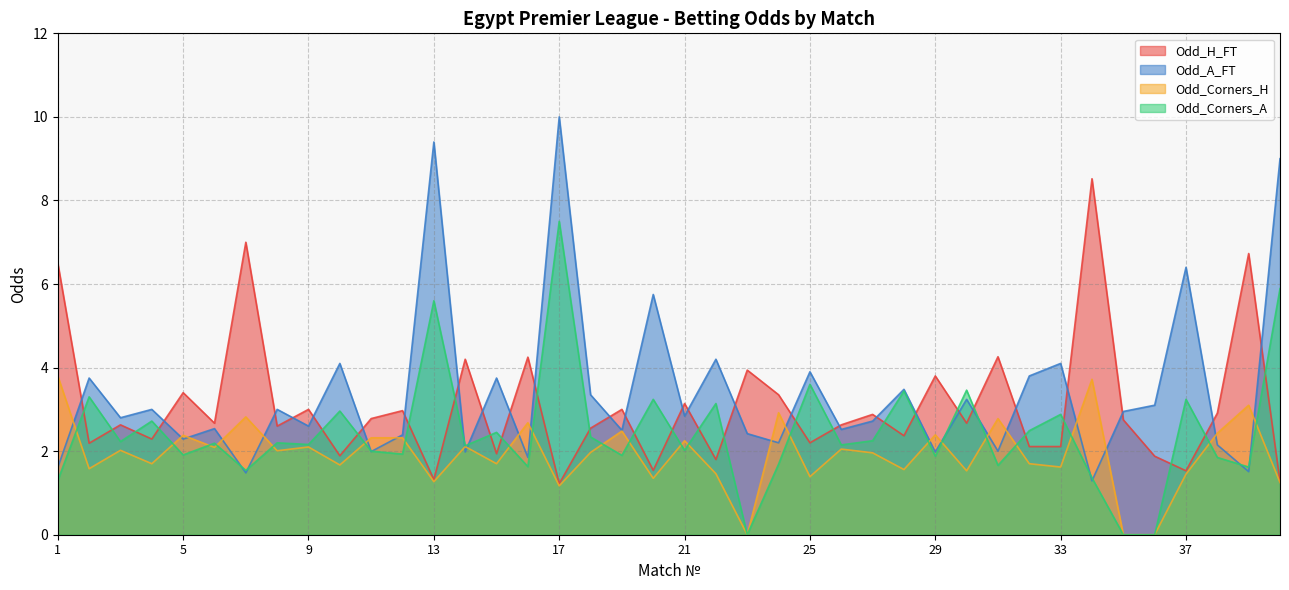

What is the value of the Odd_A_FT point at the 34th from the left?

1.3